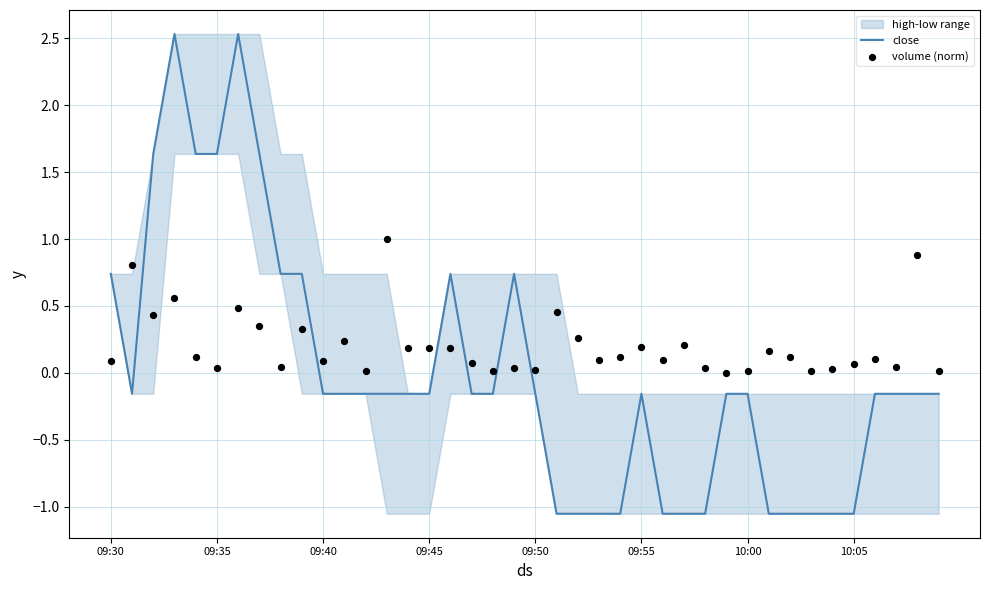

Which series has the widest spread of Y values?

close